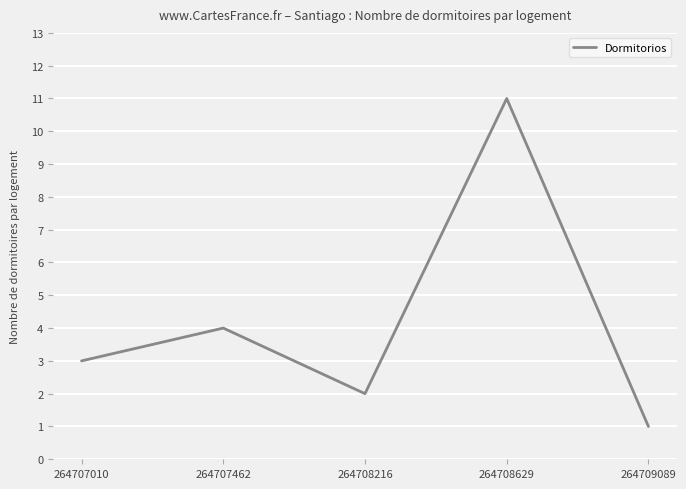

Is this an area chart (filled region under the line)?

No